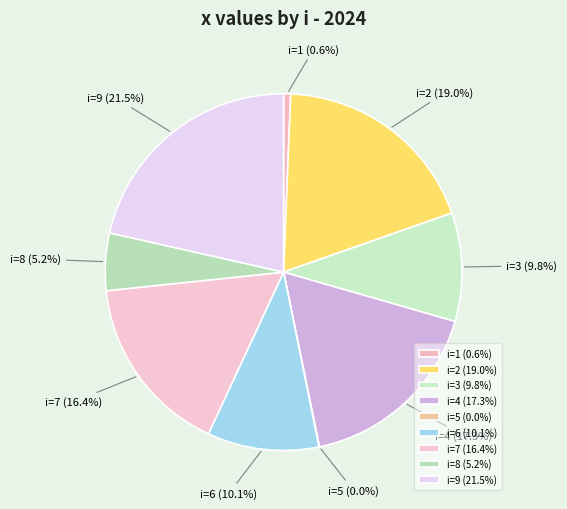

Does i=1 (0.6%) account for over 50% of the chart?

No